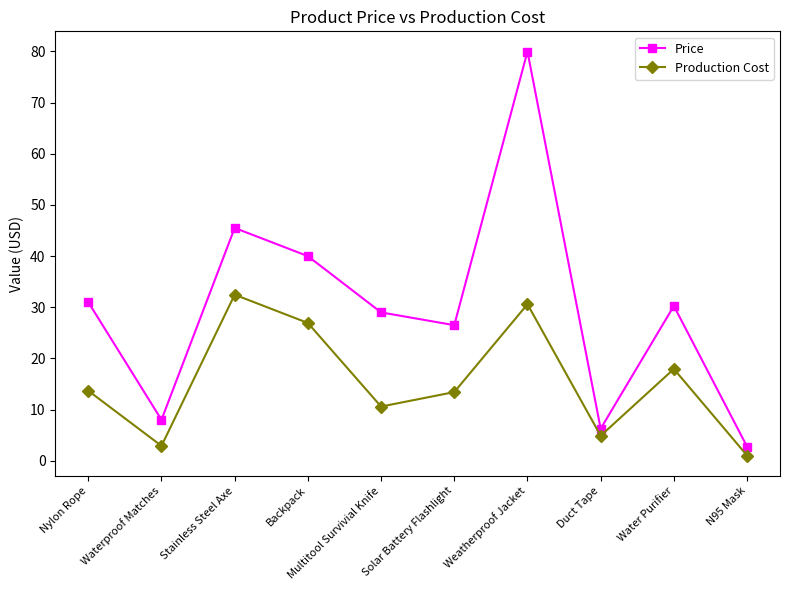

At how many categories does at least one series exceed 65?

1